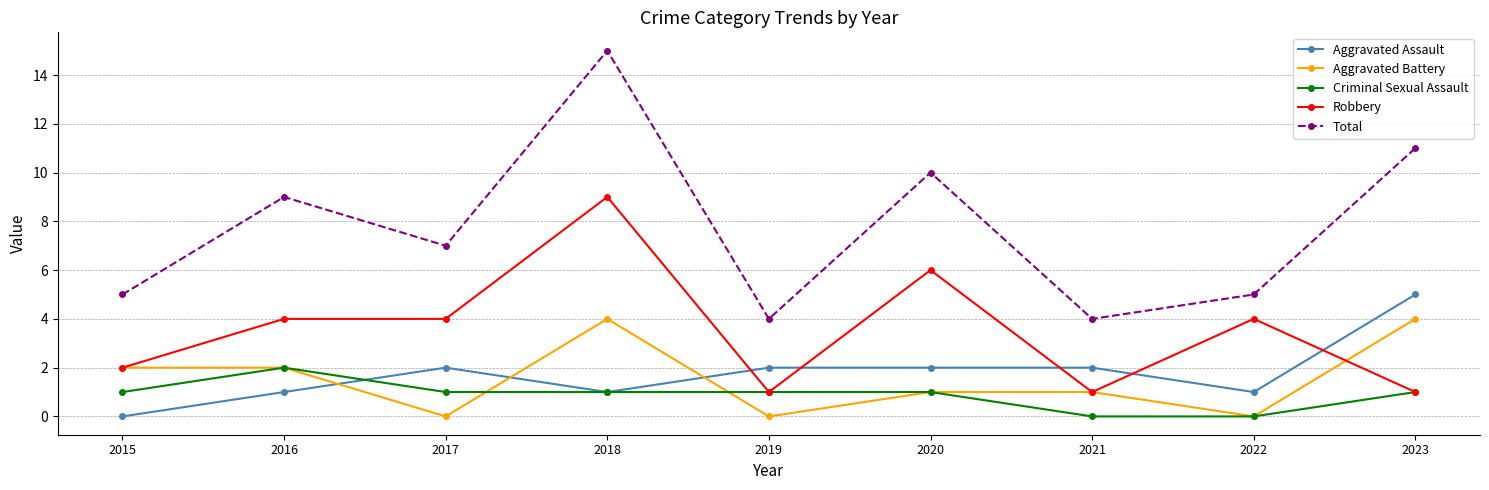

At which category does Total reach its first local valley?

2017